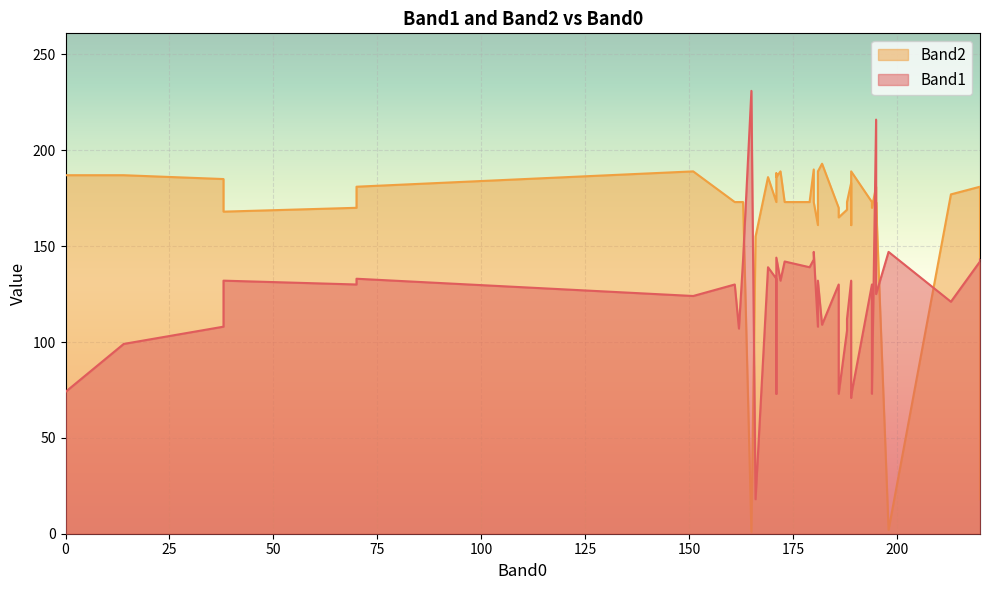

Is it true that Band2 equals 66 at 188?

False